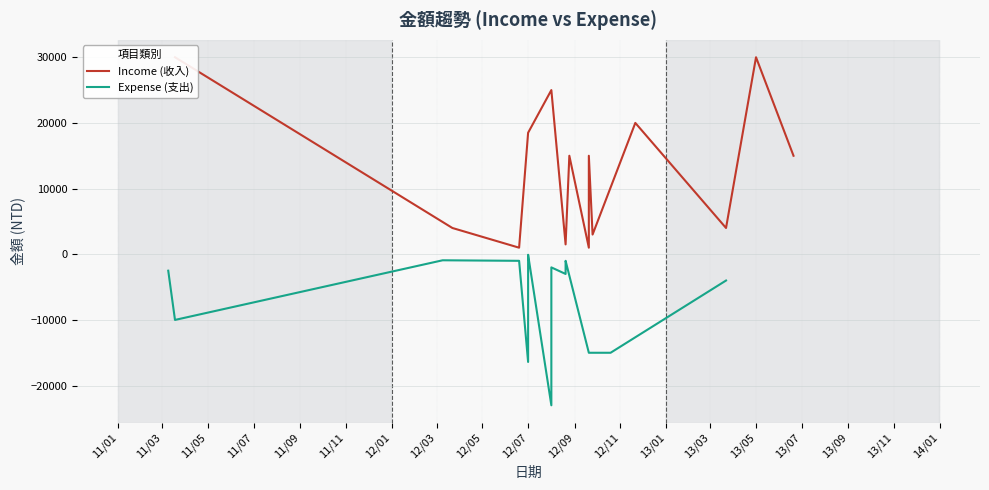

List the series in order of their peak value, lowest first.

Expense (支出), Income (收入)